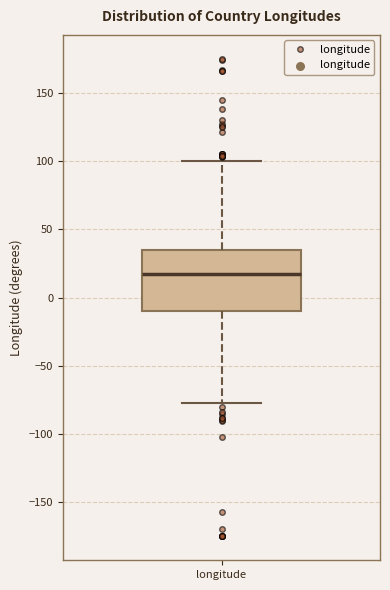

Read this box plot against the y-axis: the position of the median line, the range covered by the box, and the ends of both whiskers. The values are not printed on the chart, so give them approximately, as read against the axis.

median 15, box -10 to 35, whiskers -75 to 100